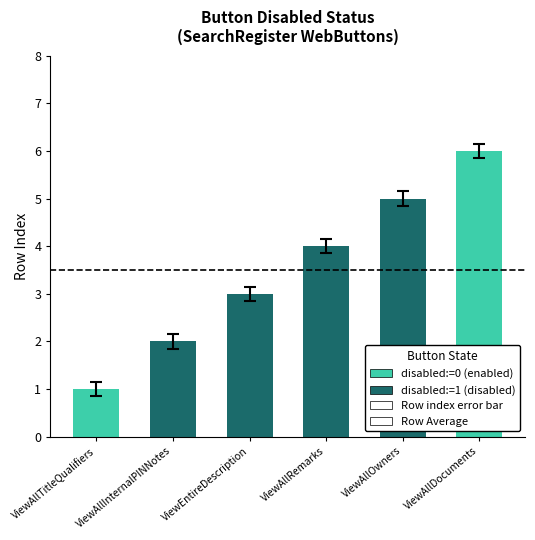

What position from the left is ViewAllOwners?

5